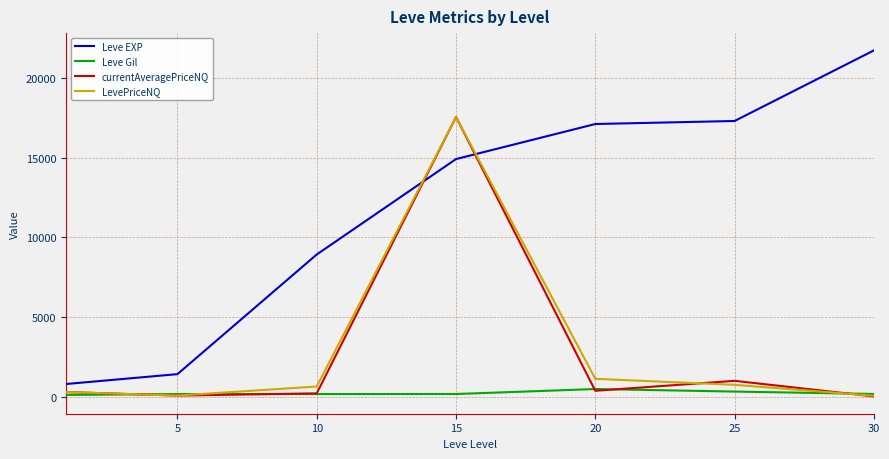

What is the maximum value shown in the chart?

21740.0